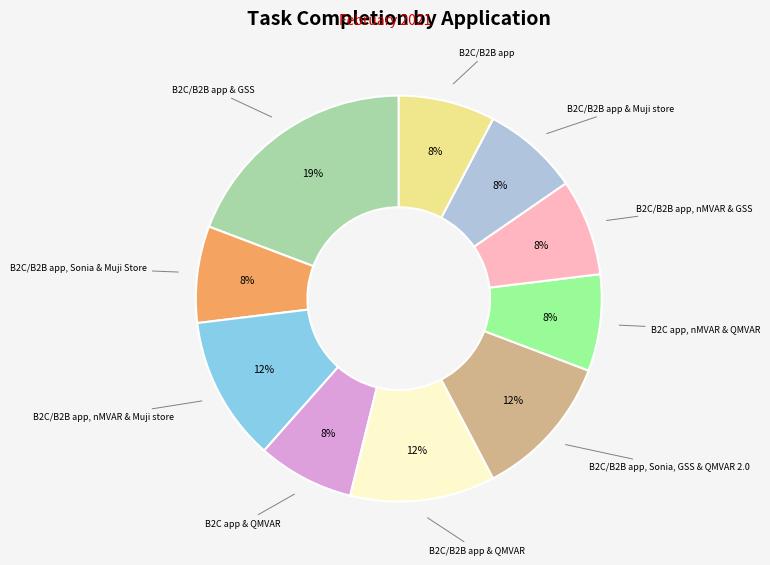

To the nearest percent, what is the average slice percentage?

10%